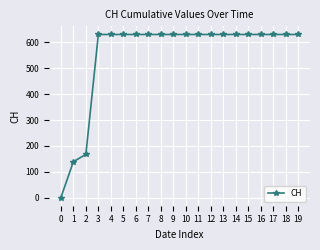

What is the value of the 12th point from the left?

631